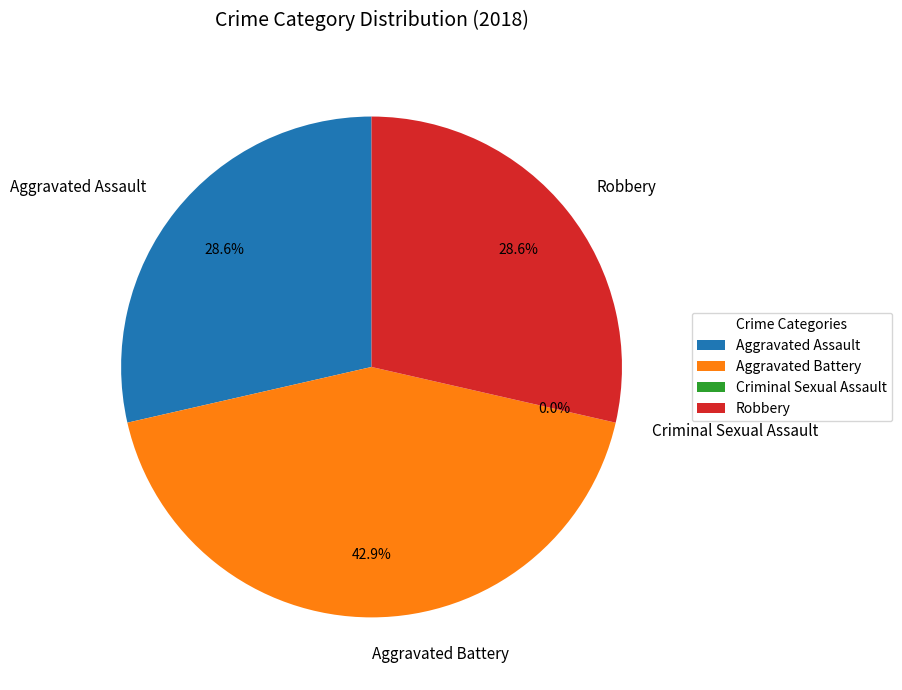

Is there a majority slice in this chart?

No